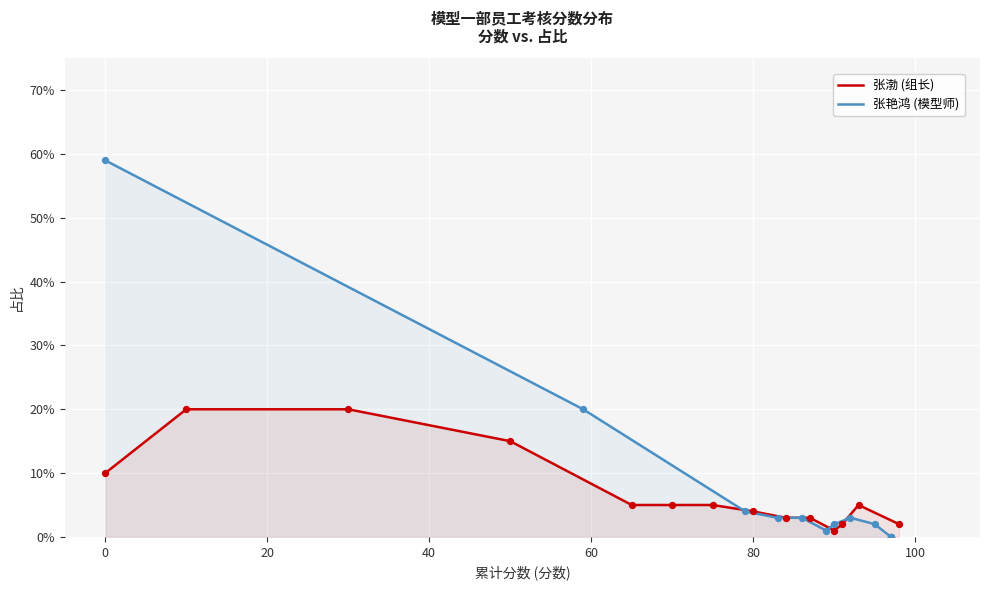

Which series contains the lowest Y value?

张艳鸿 (模型师)